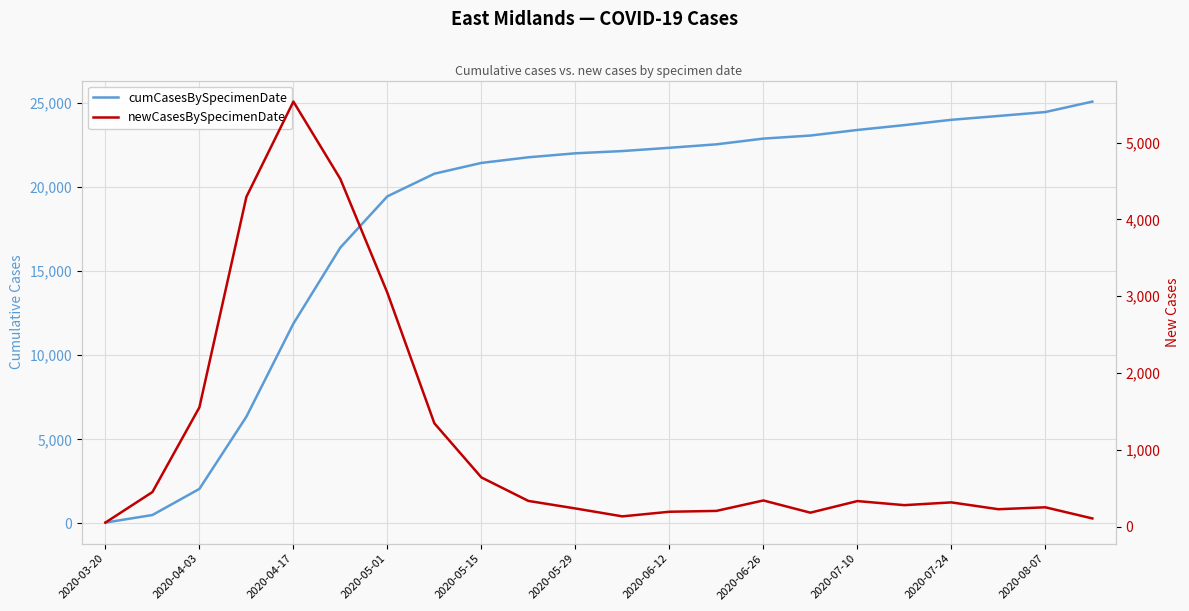

True or false: newCasesBySpecimenDate and cumCasesBySpecimenDate cross at least once.

False